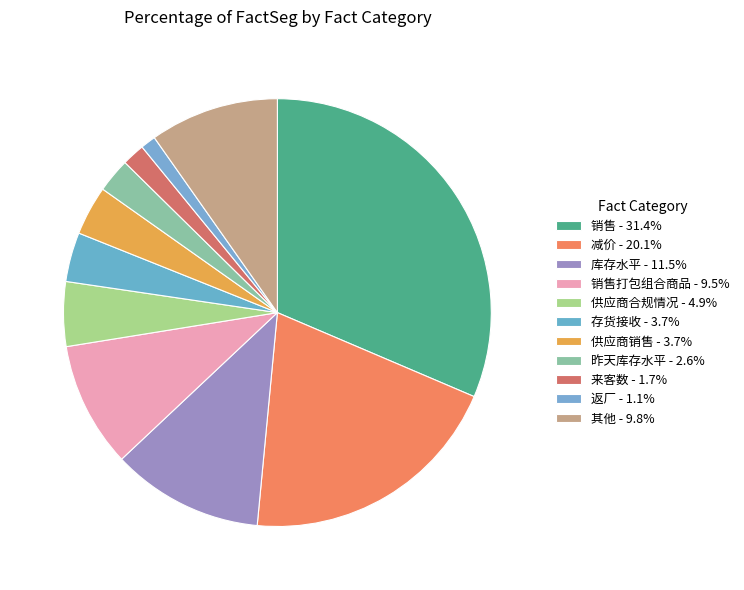

Count the number of slices in the pie.

11